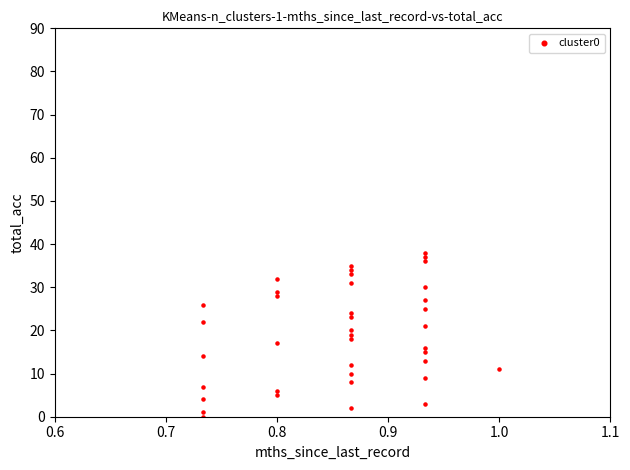

What is the range of Y values (max minus min)?

38